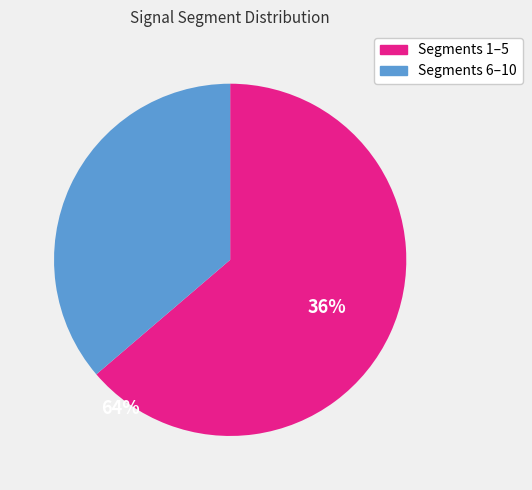

Does any single category account for the majority?

Yes